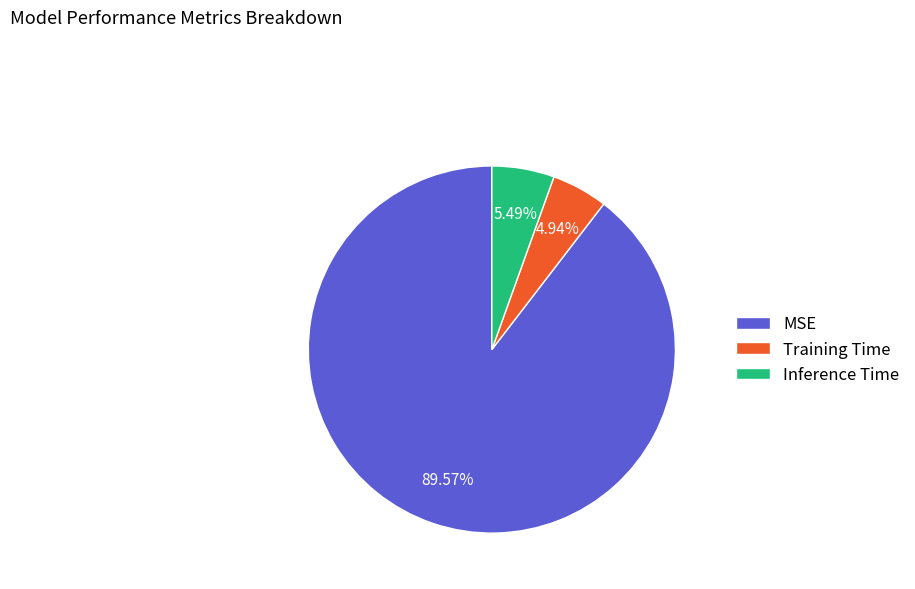

Count the number of slices in the pie.

3